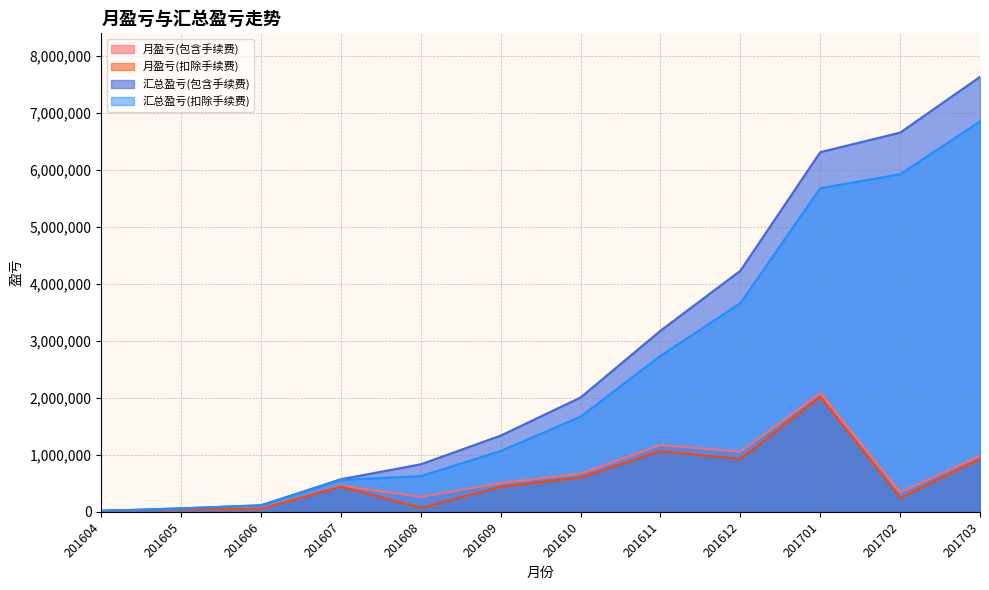

What is the value of the 汇总盈亏(扣除手续费) point at the 6th from the left?

1067981.1